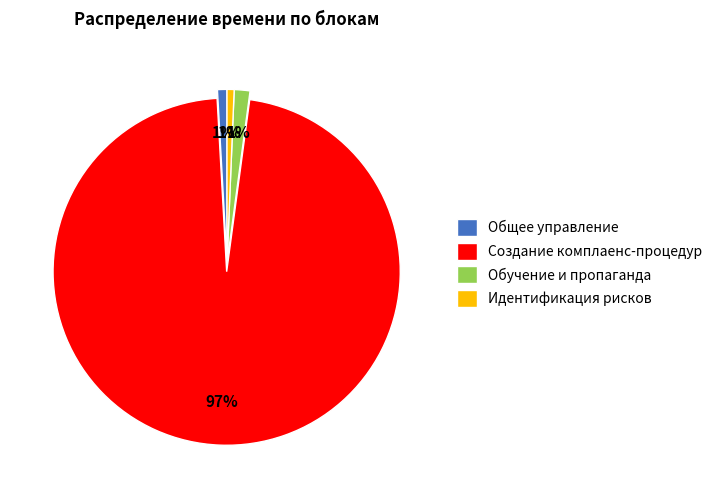

To the nearest percent, what is the difference between the largest and smallest slice percentages?

96%